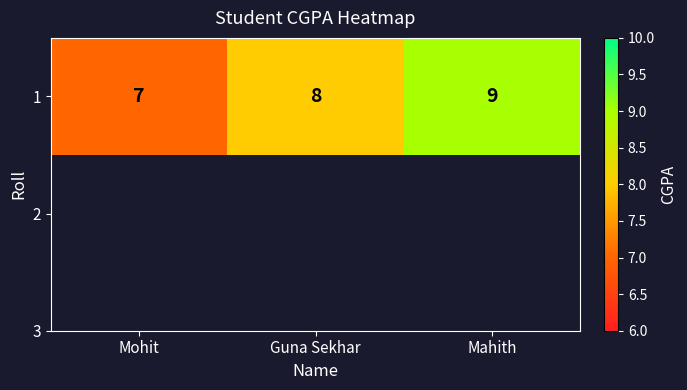

True or false: the data shows 7 at Mohit.

True